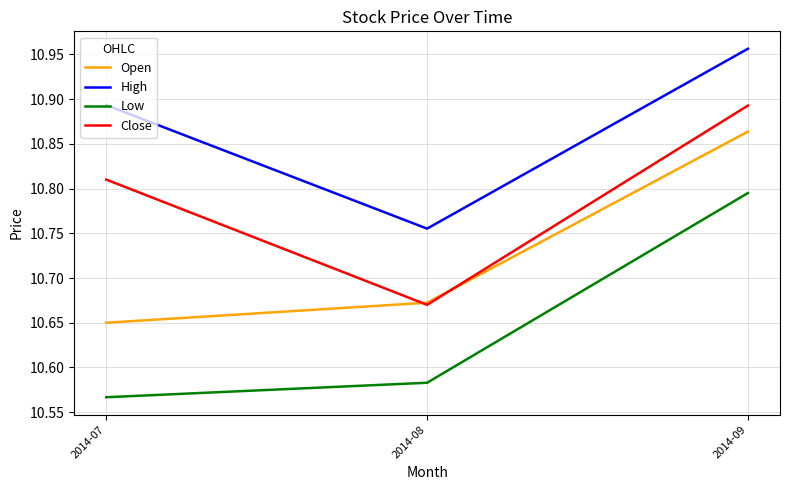

Which series has the largest range (max minus min)?

Low